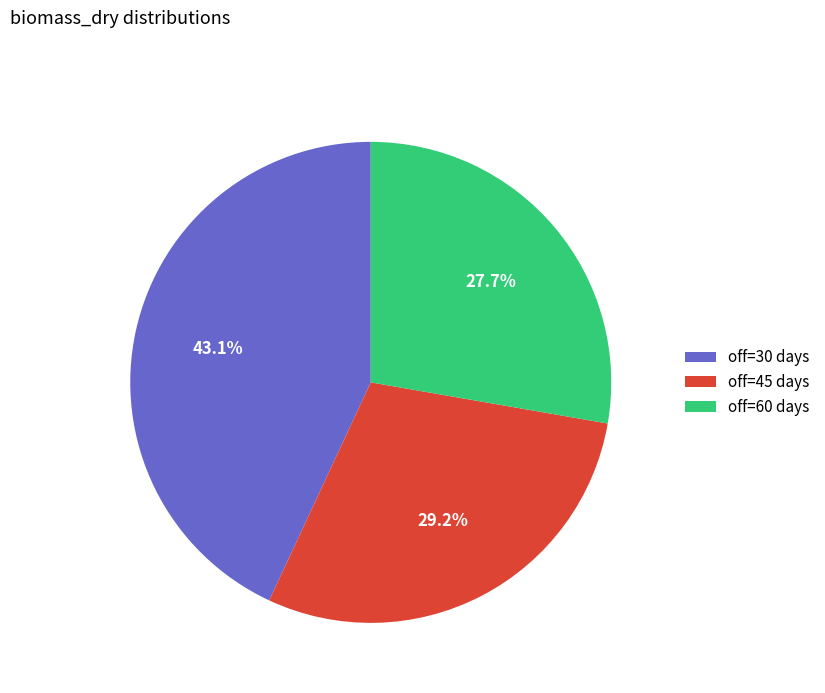

To the nearest percent, what is the difference between the largest and smallest slice percentages?

15%